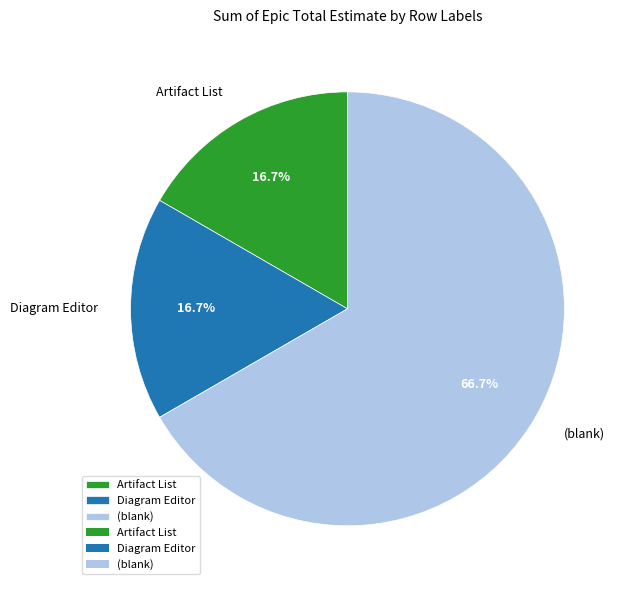

Which category accounts for the majority?

(blank)